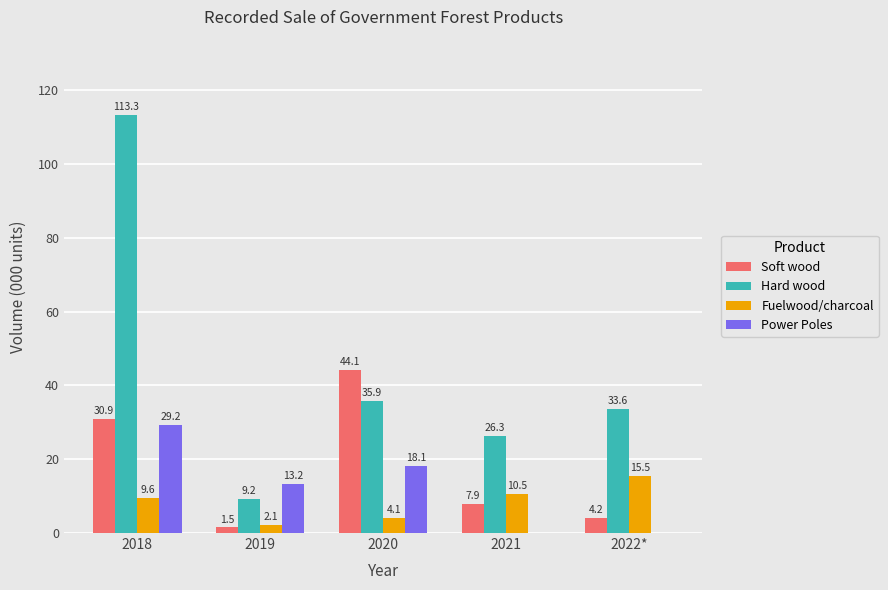

Which series changed the most between 2020 and 2022*?

Soft wood